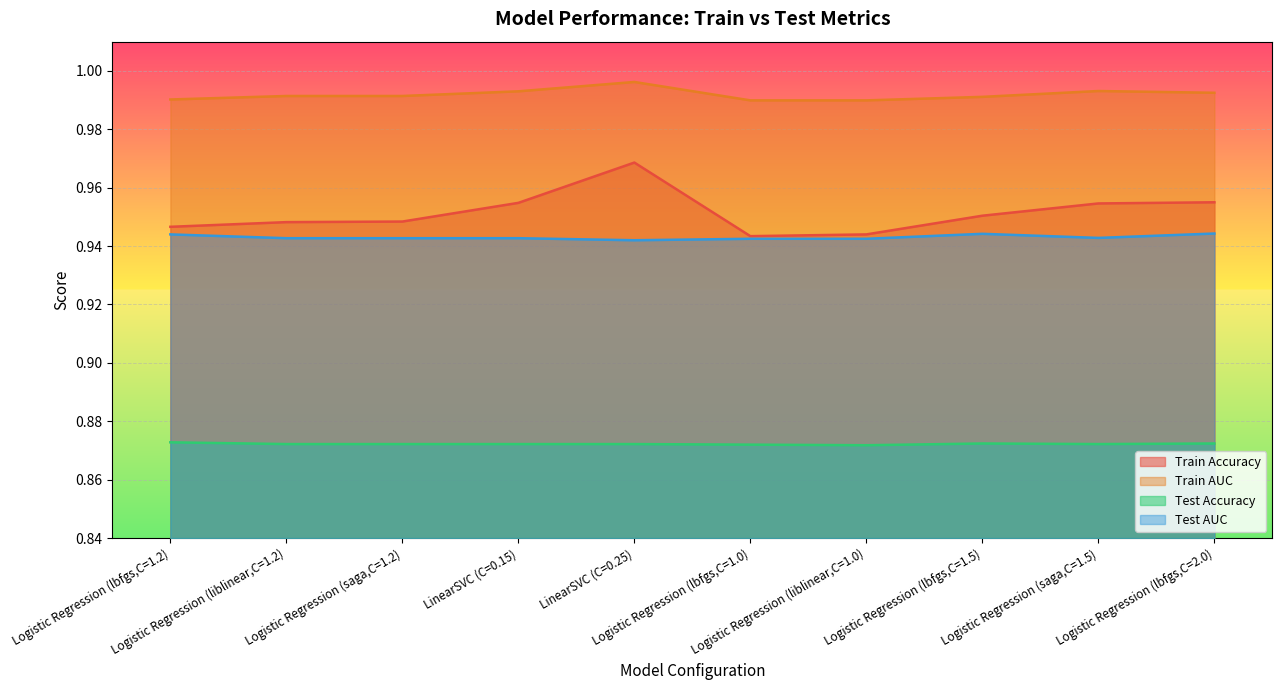

True or false: Test Accuracy and Test AUC intersect in this chart.

False